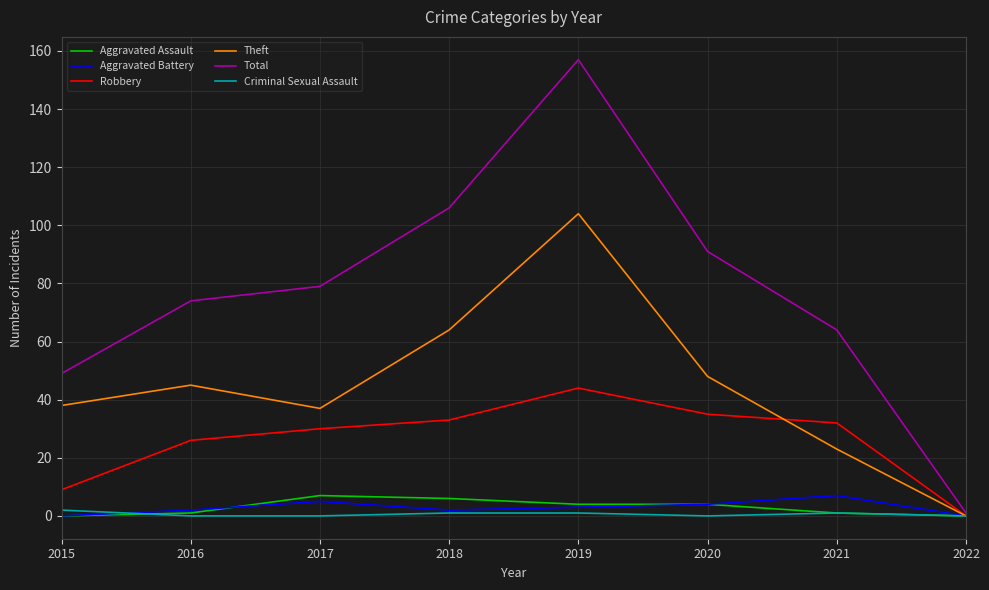

Which series has the widest spread of values?

Total